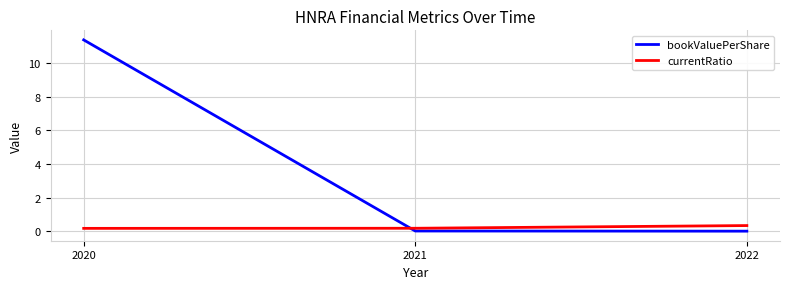

Does the chart have visible grid lines?

Yes